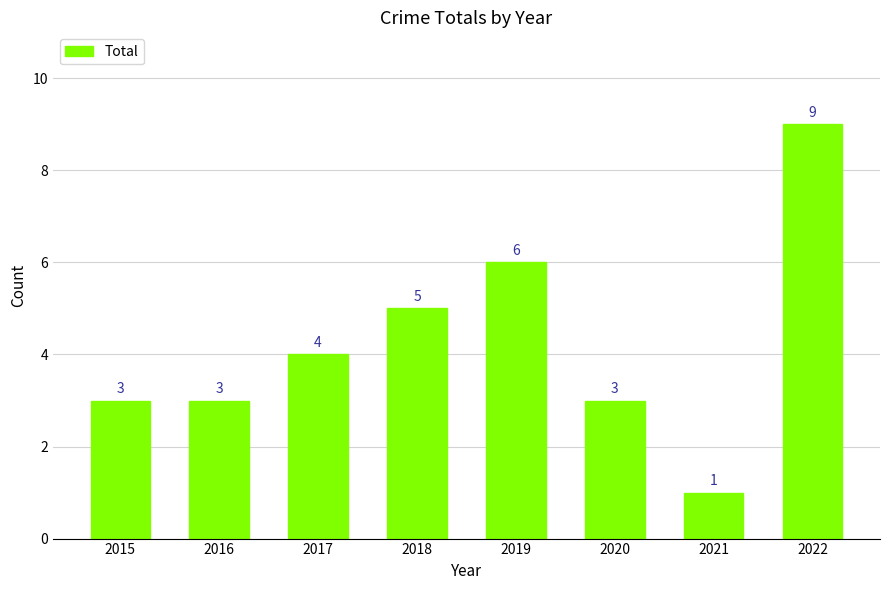

At which category does the chart reach its minimum across all series?

2021